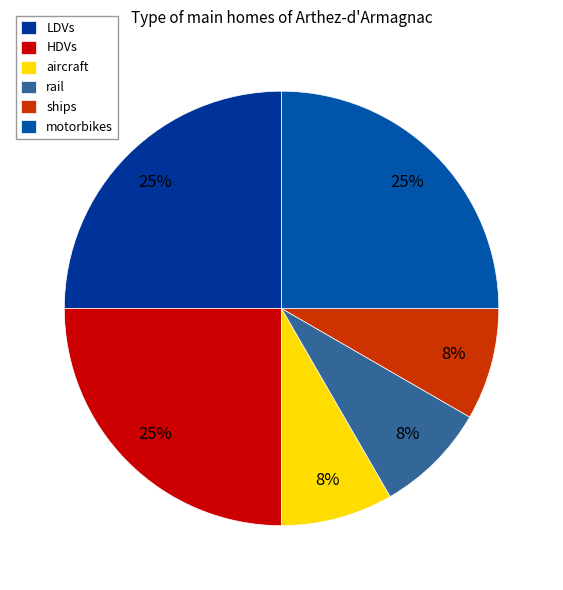

To the nearest percent, what portion does ships represent?

8%